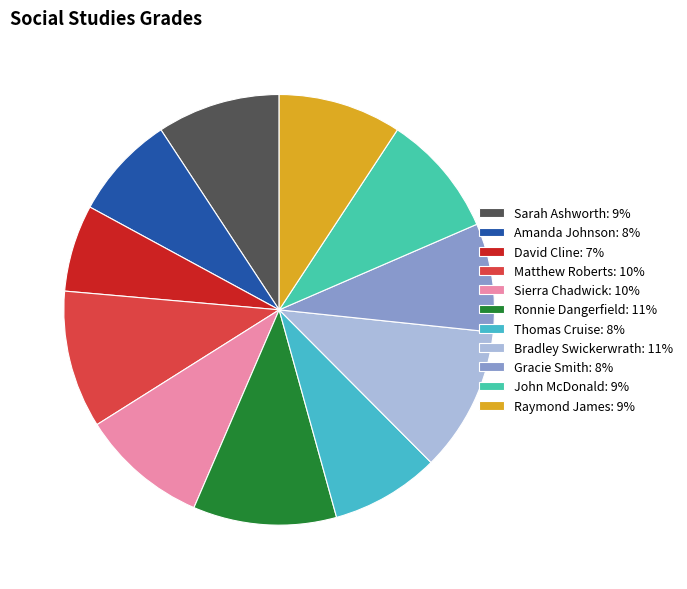

Combined, do Amanda Johnson and Sierra Chadwick account for over 50%?

No